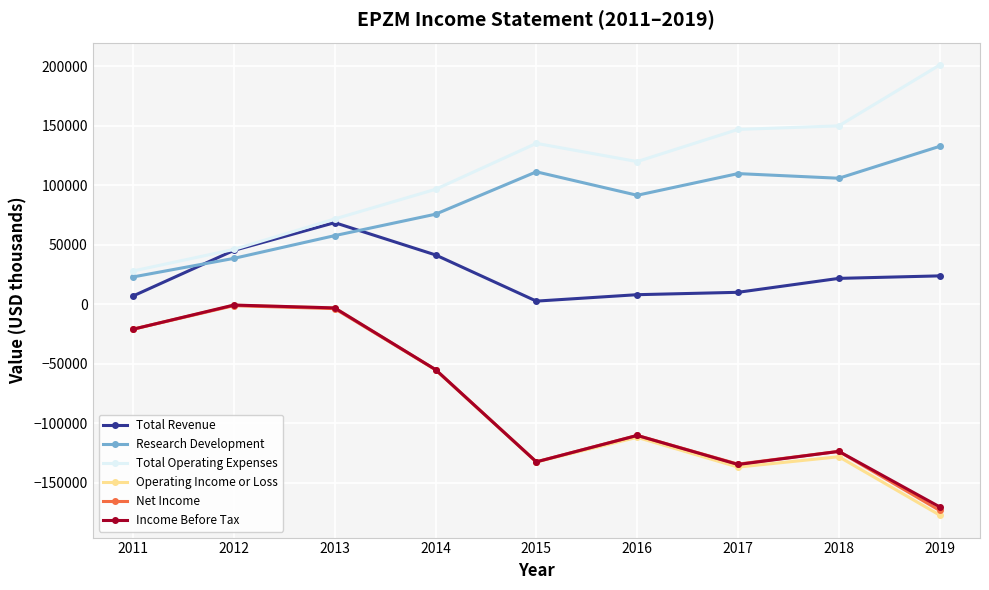

What is the difference between the maximum and second lowest values in the Research Development series?

94100